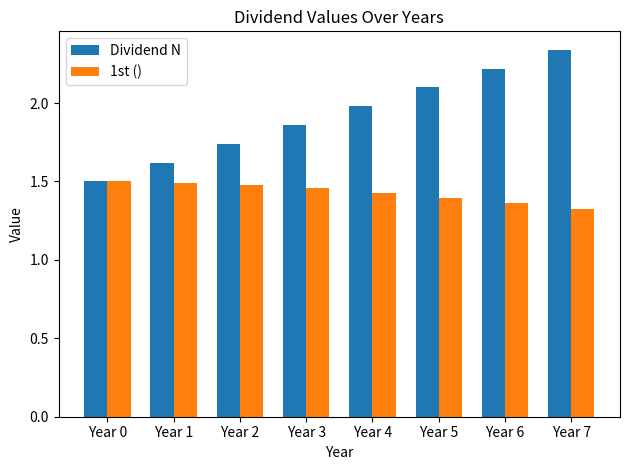

Which category has the highest value in the Dividend N series?

Year 7